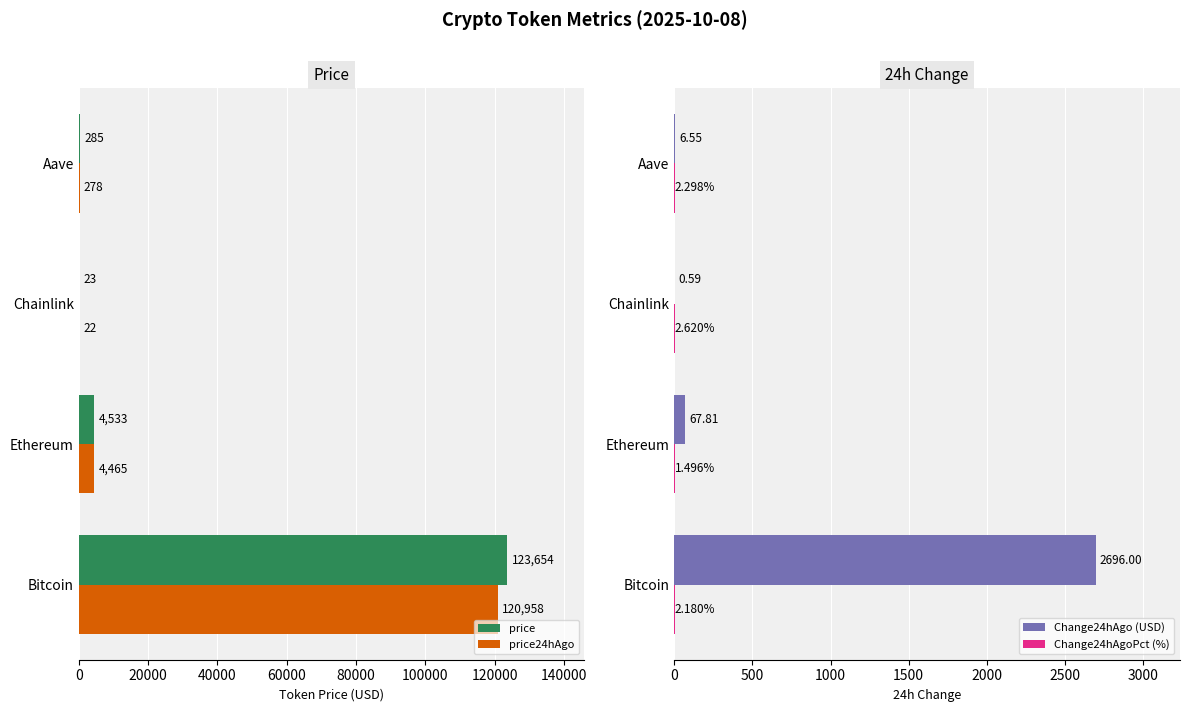

Reading left to right, extract all data points from this chart.

price: 123654.0	4533.0	22.5	285.0
price24hAgo: 120958.0	4465.2	21.9	278.4
Change24hAgo (USD): 2696.0	67.8	0.6	6.6
Change24hAgoPct (%): 2.2	1.5	2.6	2.3